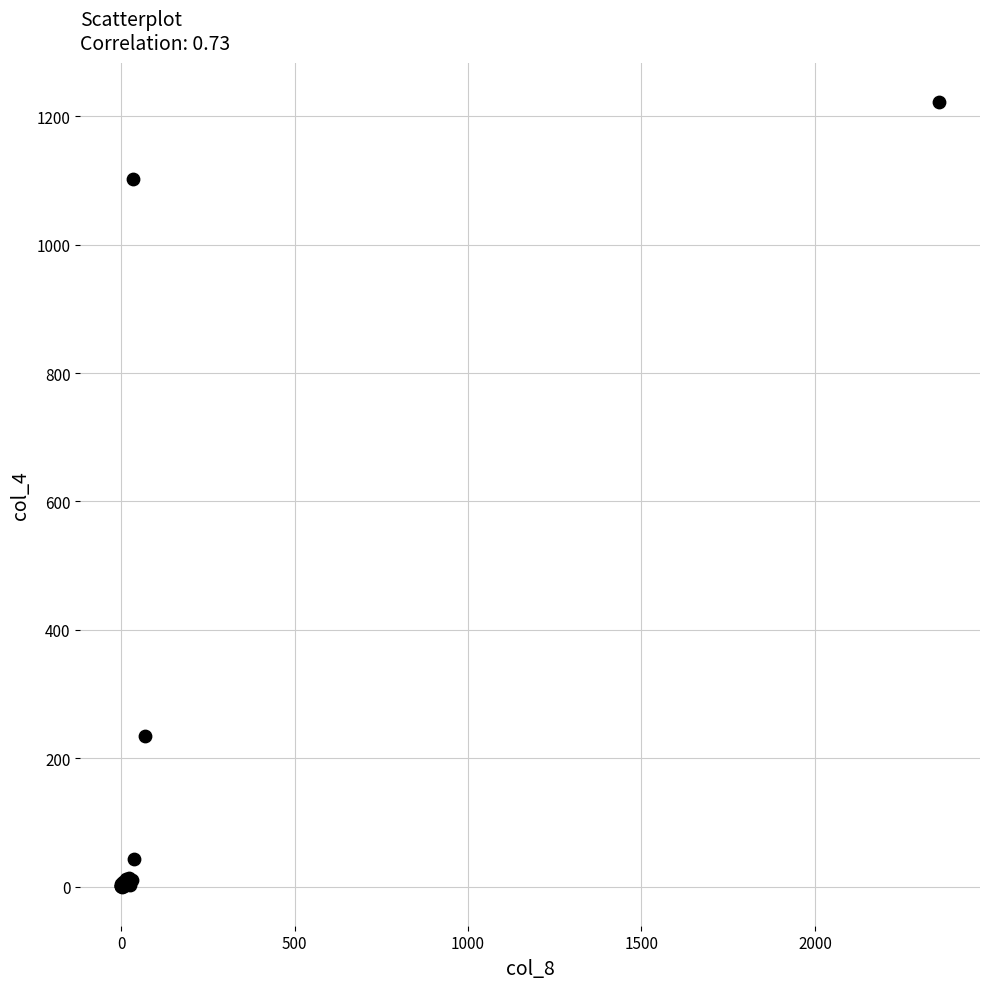

What Y value in the scatter plot is closest to 611?

235